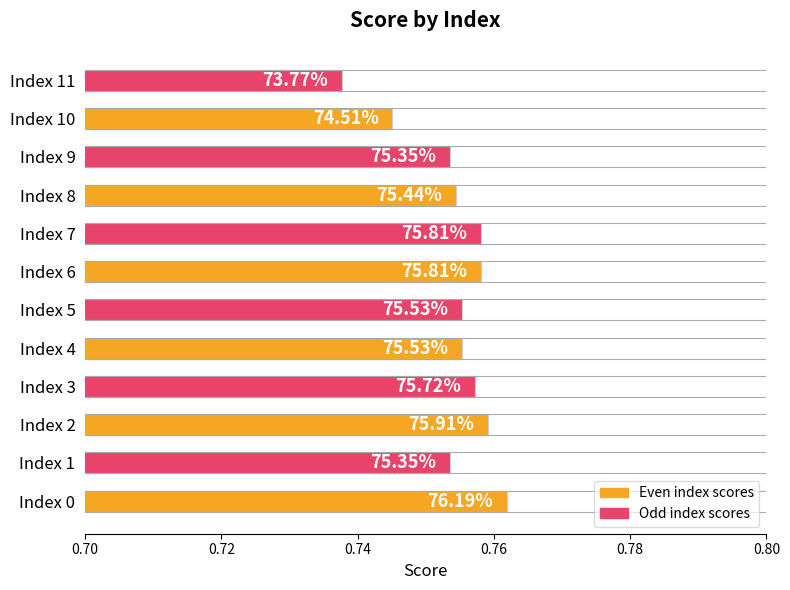

How many bars are there in total?

12